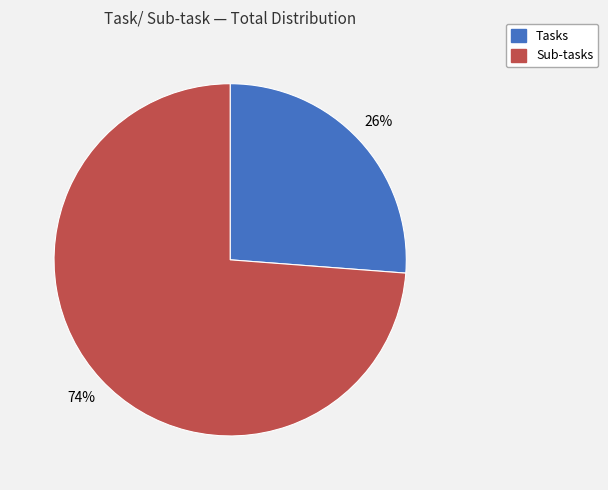

Which category has the biggest portion of the pie?

Sub-tasks